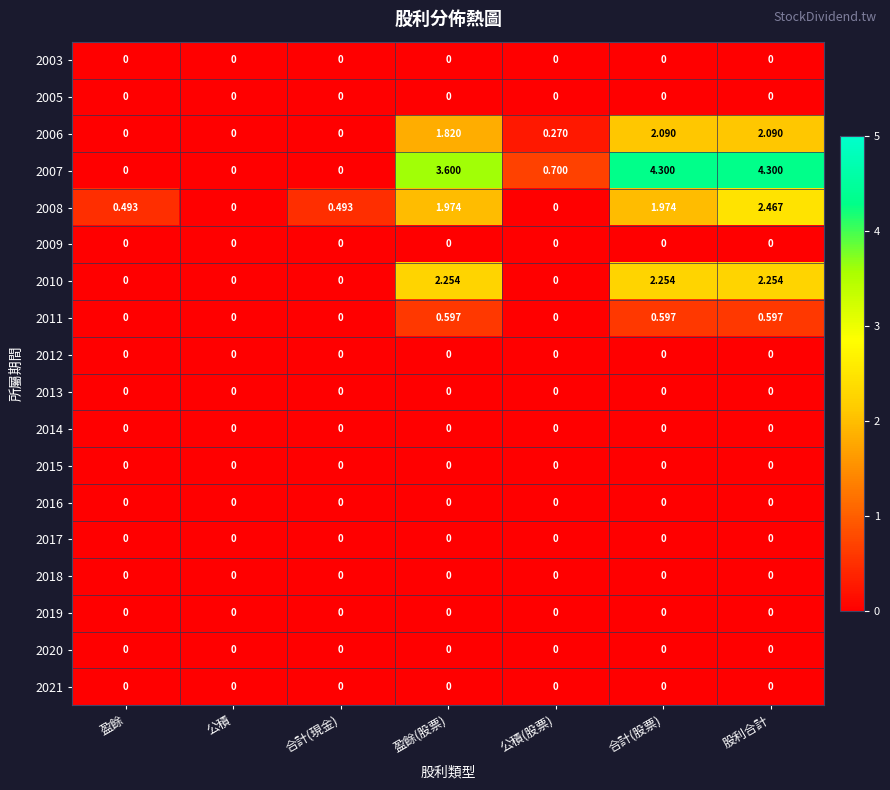

At which category is the sum across all series the highest?

股利合計